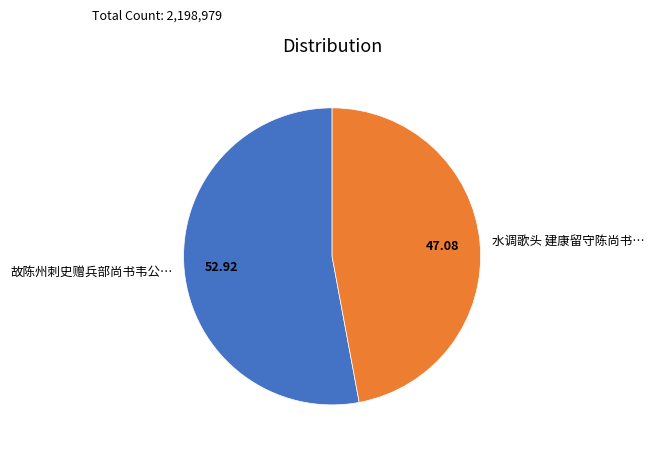

Do 故陈州刺史赠兵部尚书韦公… and 水调歌头 建康留守陈尚书… together represent more than half of the pie?

Yes